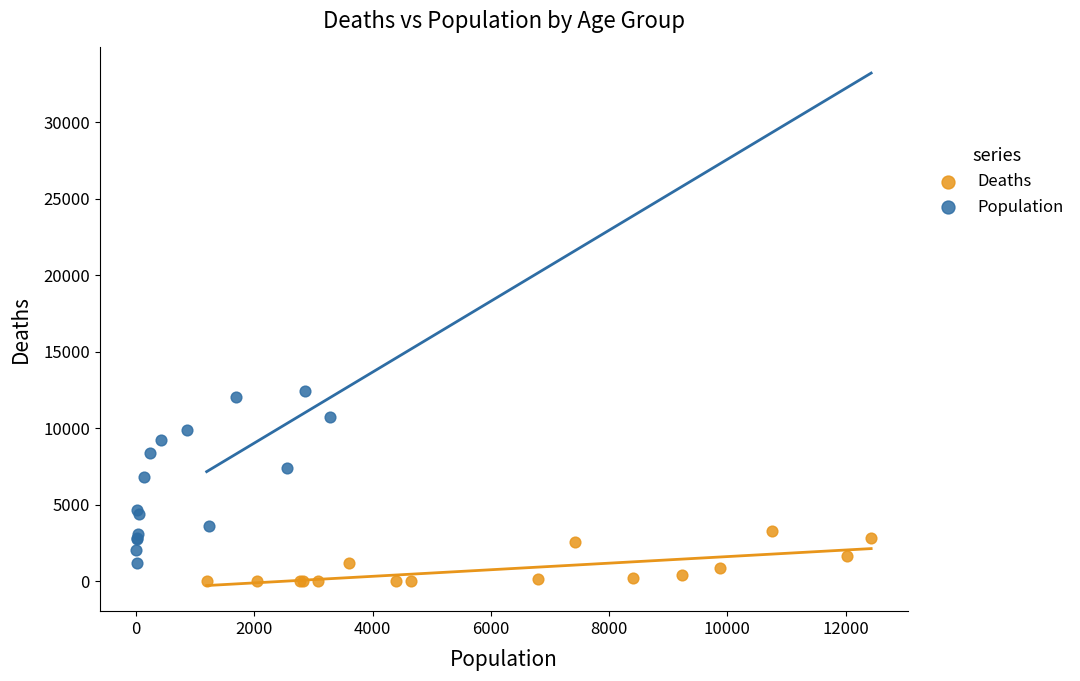

Which series has the largest Y range (max minus min)?

Population